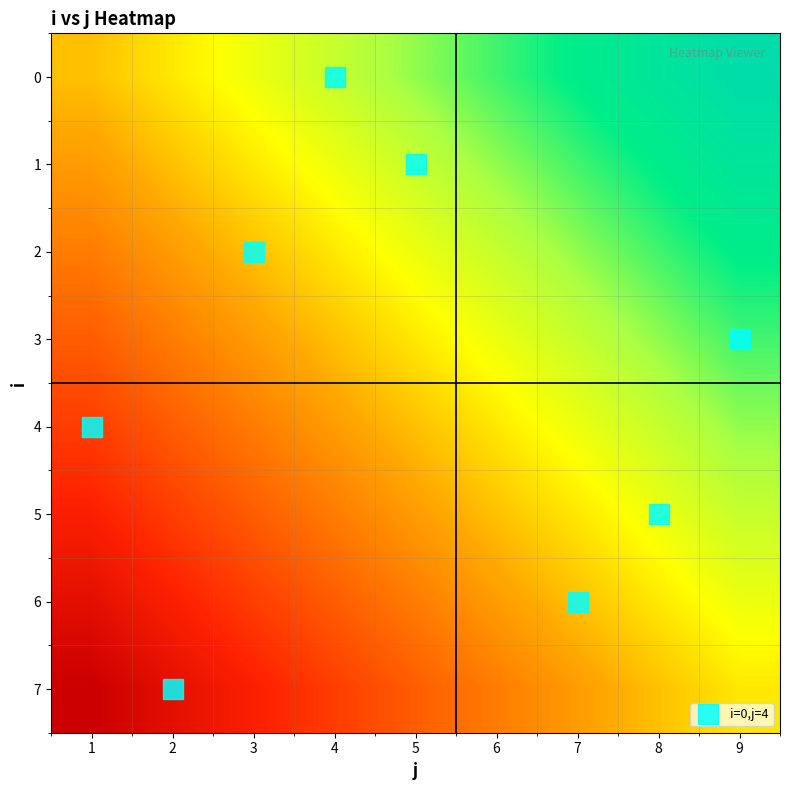

At 4, list the series in order from largest to smallest.

0, 1, 2, 3, 4, 5, 6, 7